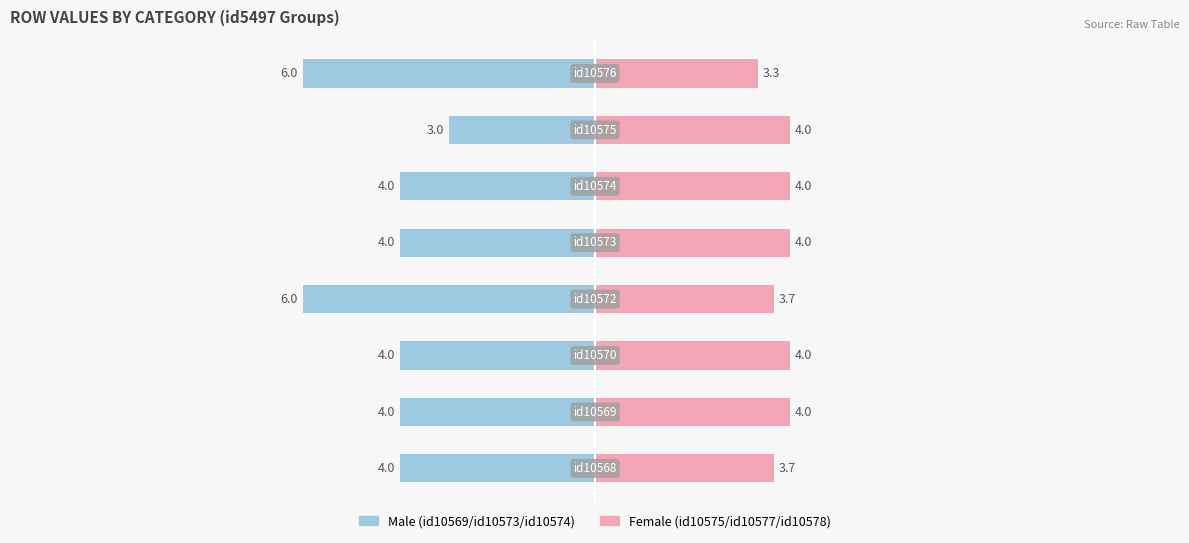

Are the bars grouped side by side (vs. stacked)?

Yes